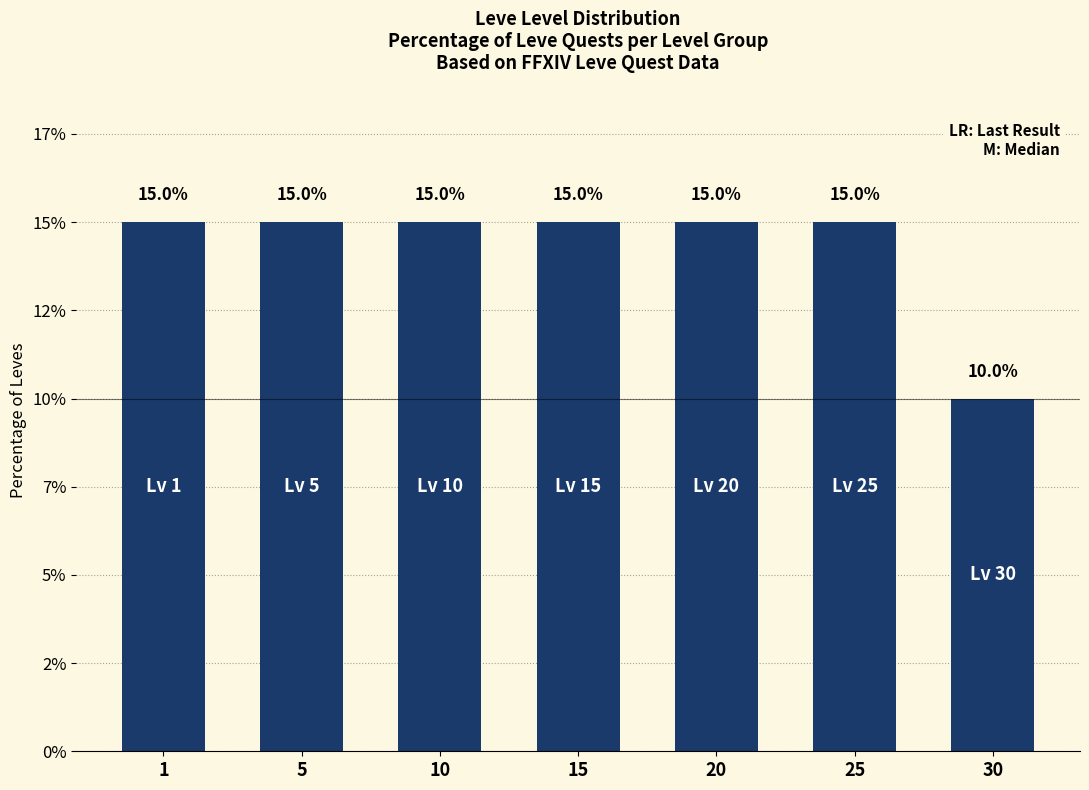

Read the value at 15.

15